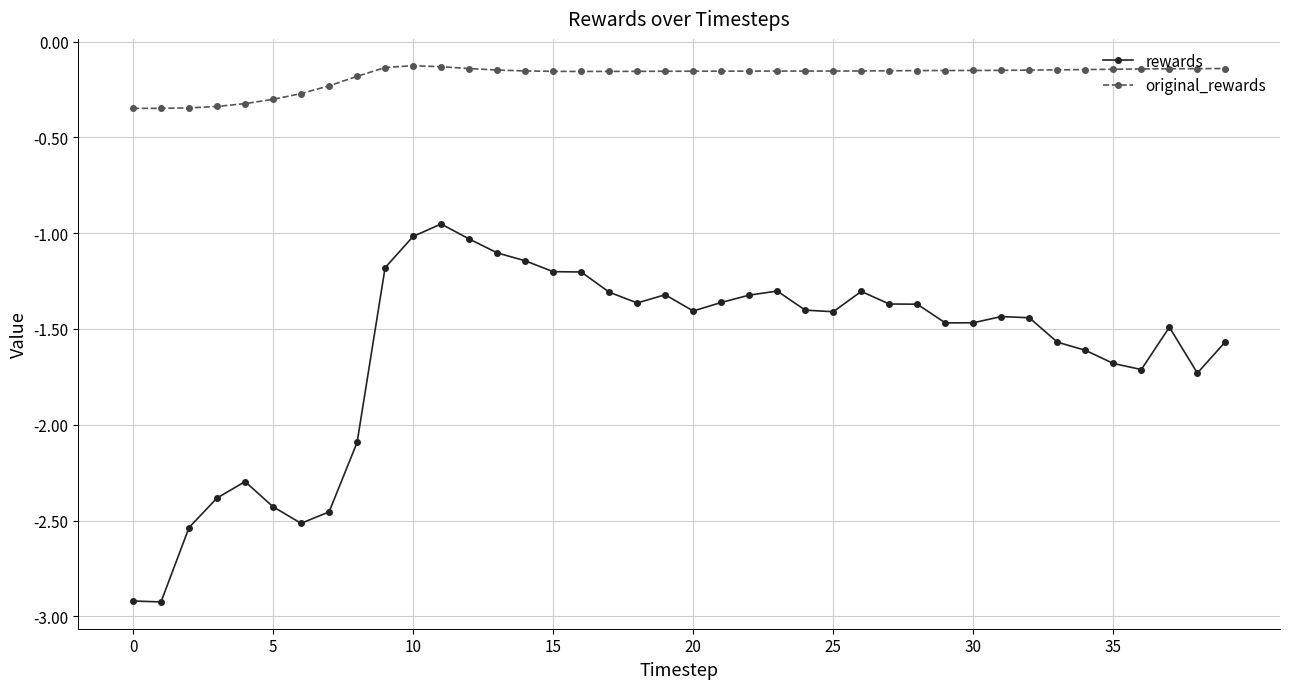

How many data points does each series have?

40